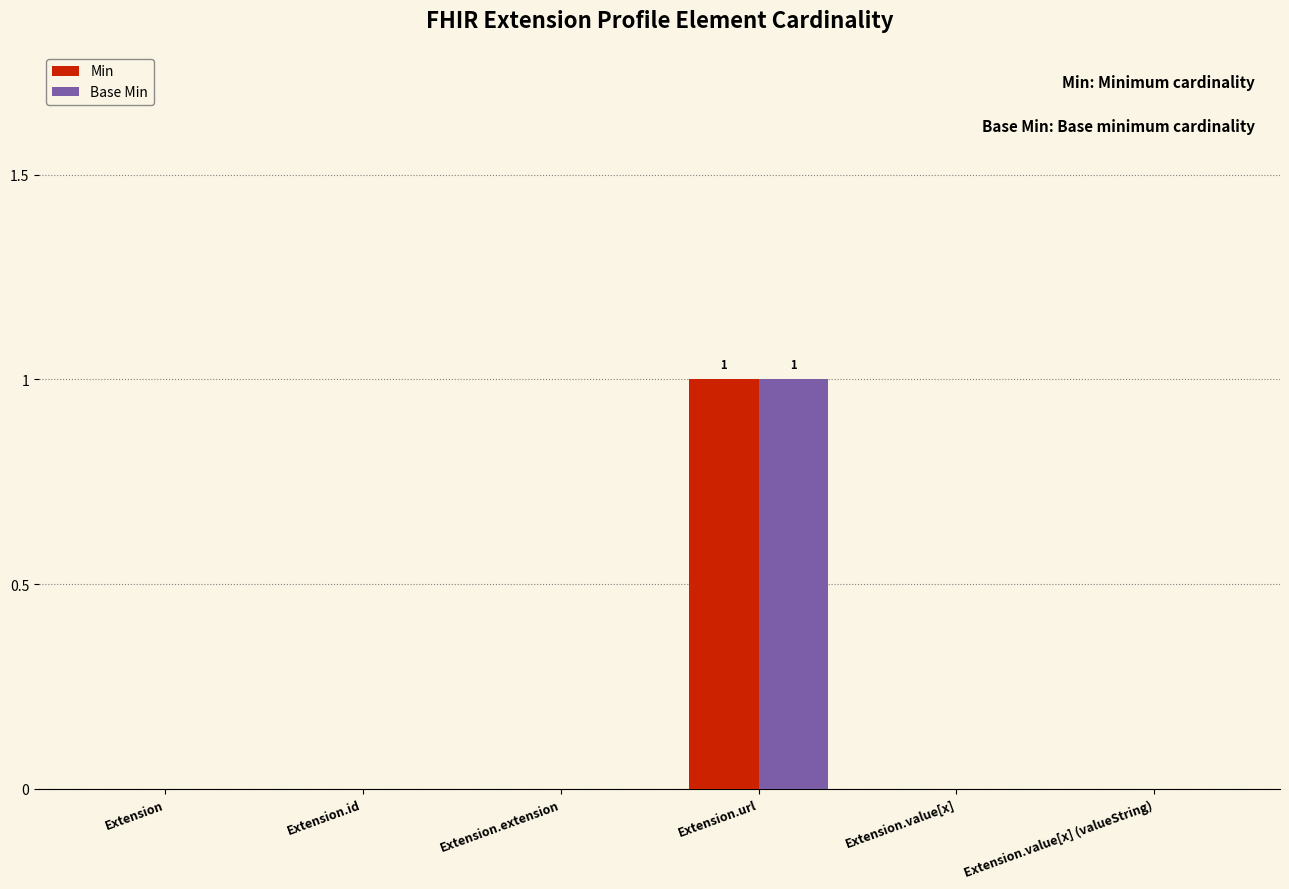

At which category is the sum across all series the highest?

Extension.url